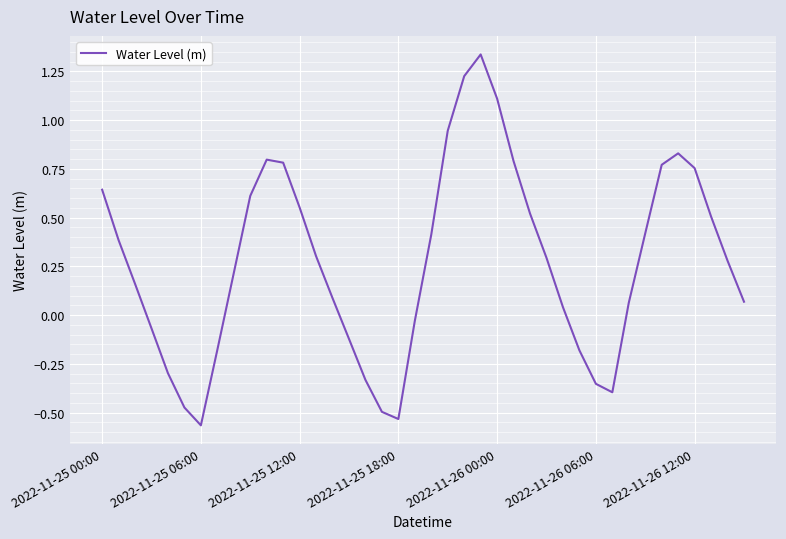

The value at 2022-11-26 00:00 is 1.5. True or false?

False